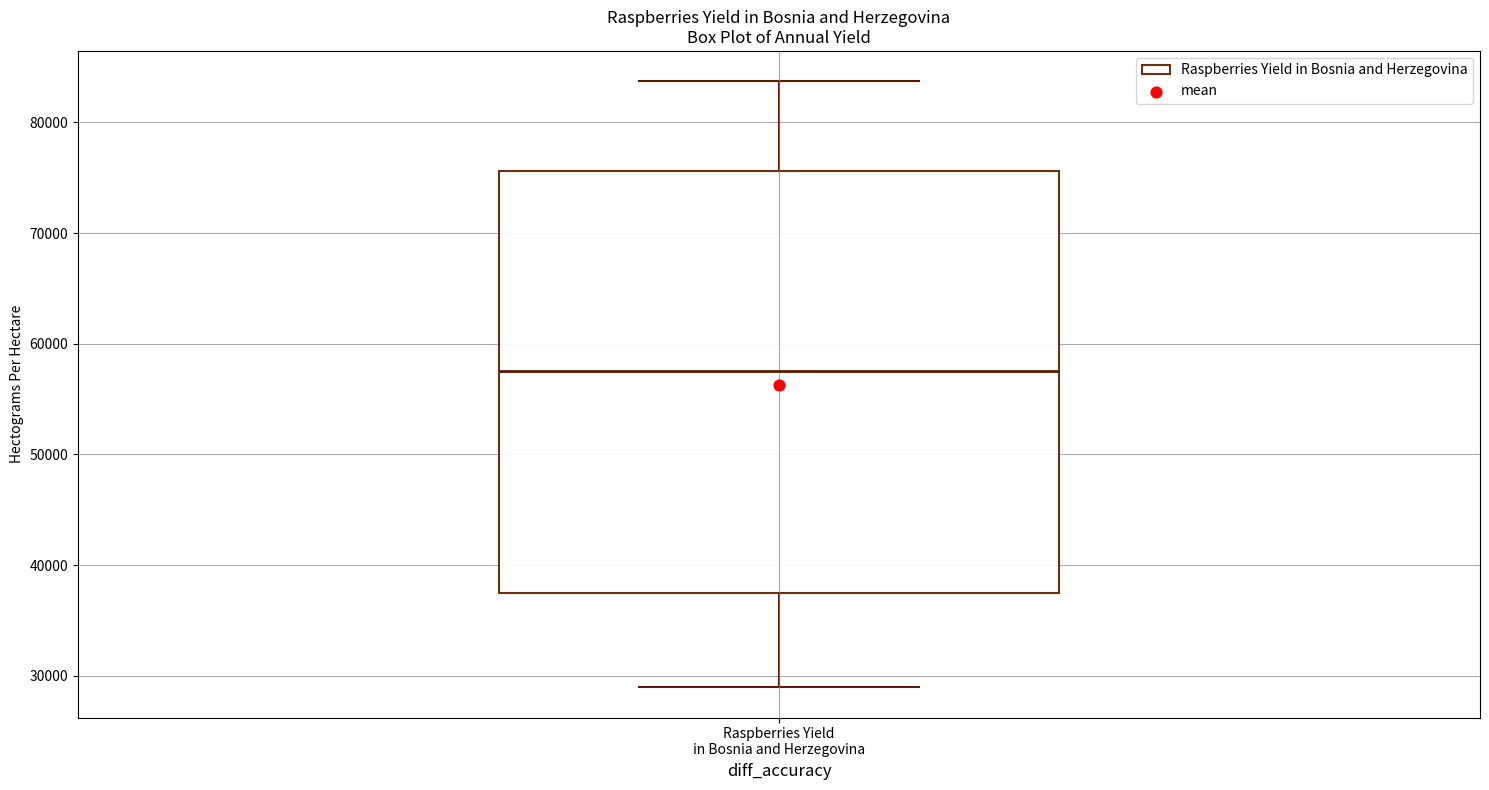

Read this box plot against the y-axis: the position of the median line, the range covered by the box, and the ends of both whiskers. The values are not printed on the chart, so give them approximately, as read against the axis.

median 58000, box 38000 to 76000, whiskers 29000 to 84000